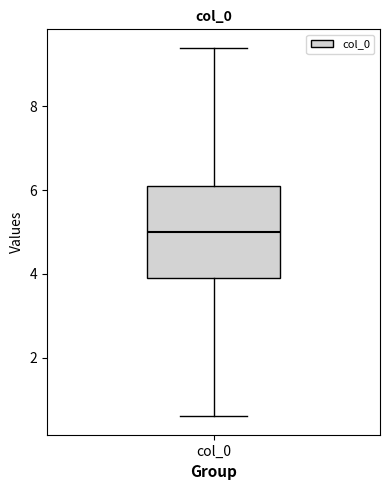

Transcribe this box plot: give where the median line is, the range the box spans, and where the two whiskers end, as read against the y-axis. The values are not printed on the chart, so give them approximately, as read against the axis.

median 5.0, box 3.8 to 6.2, whiskers 0.6 to 9.4